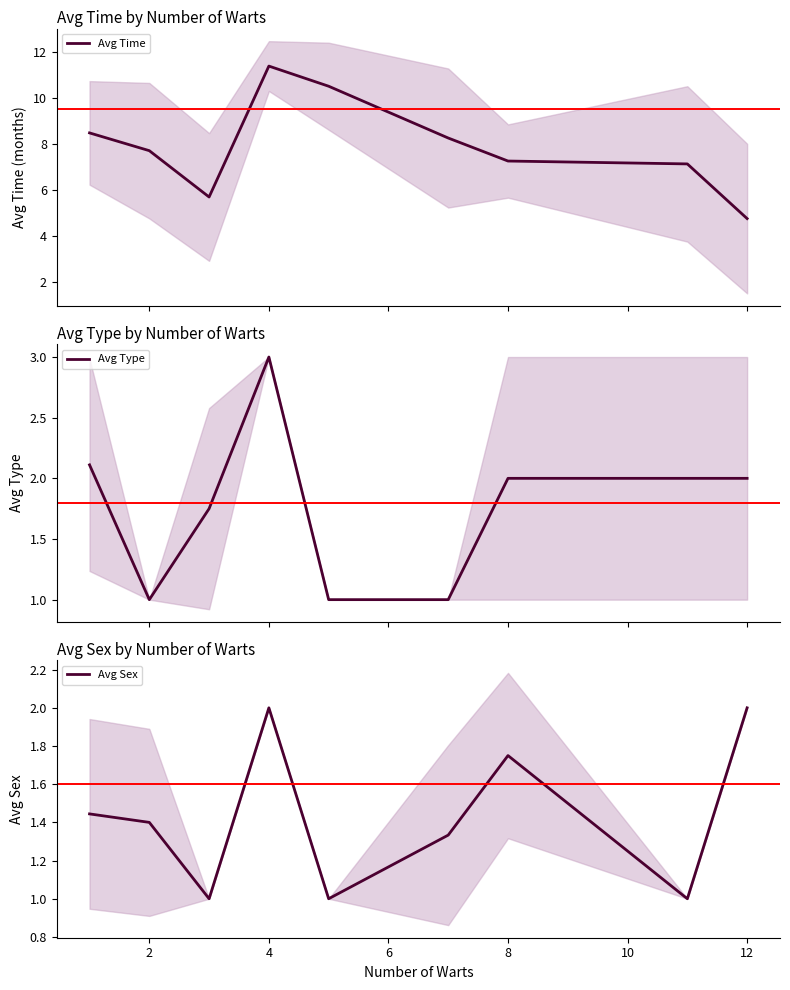

What is the minimum value for Avg Time?

4.8